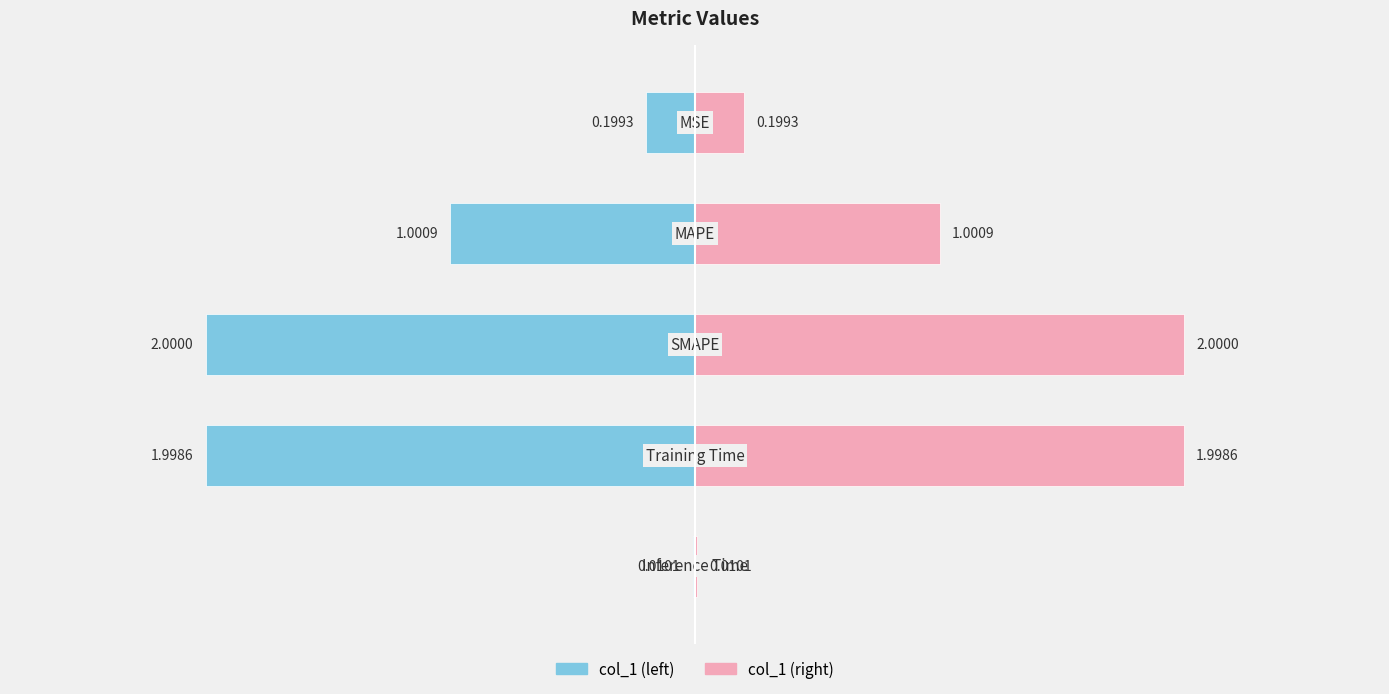

Reading left to right, transcribe all the data shown in this chart.

0.2	1.0	2.0	2.0	0.0